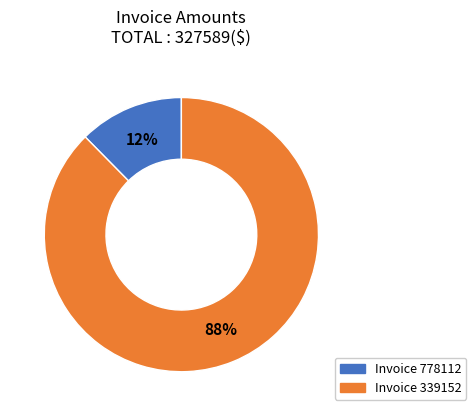

Count the number of slices in the pie.

2